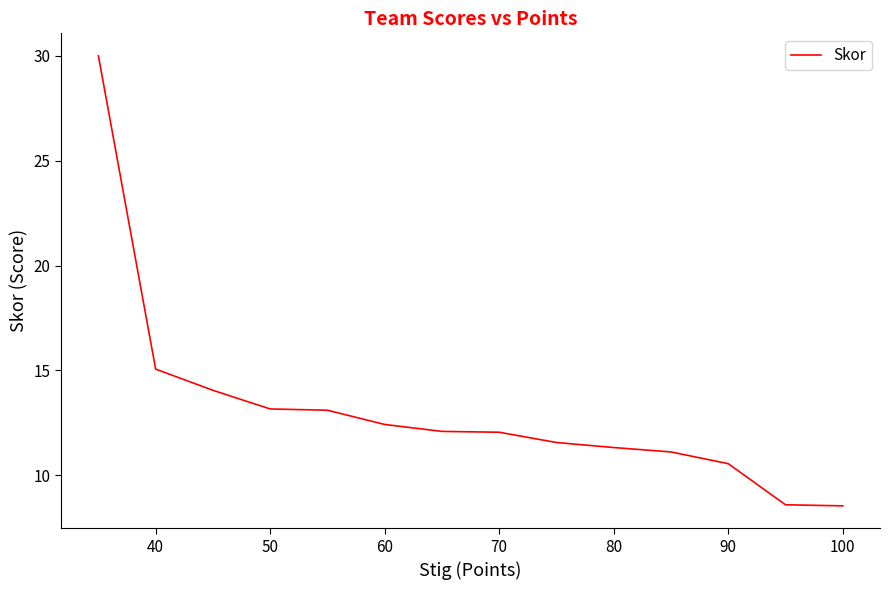

What is the average value?

13.1